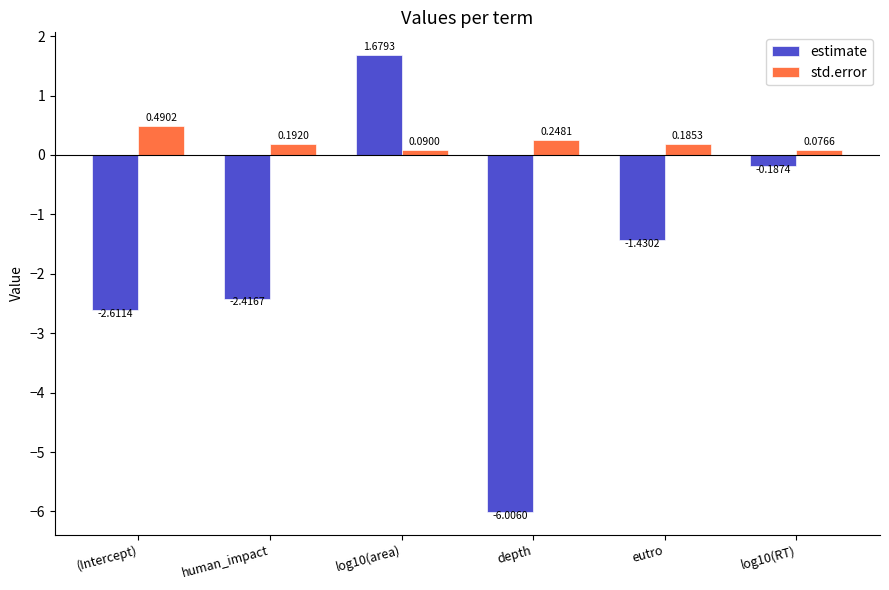

At eutro, list the series in order from smallest to largest.

estimate, std.error